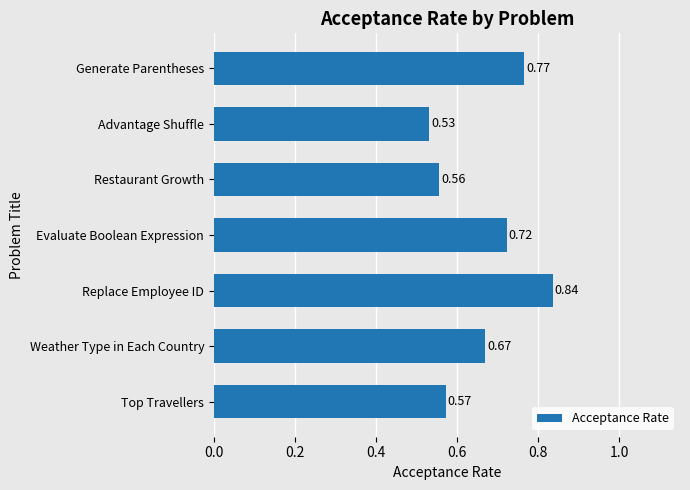

Where is the data nearest to the value 0?

Advantage Shuffle